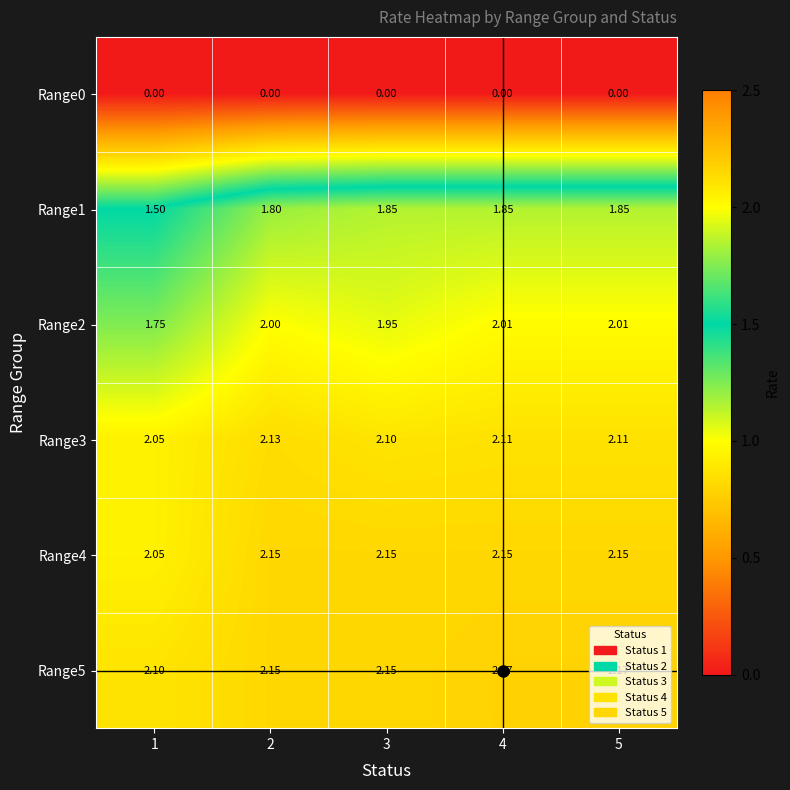

Is the value of Range0 at 5 greater than the value of Range2 at 2?

No